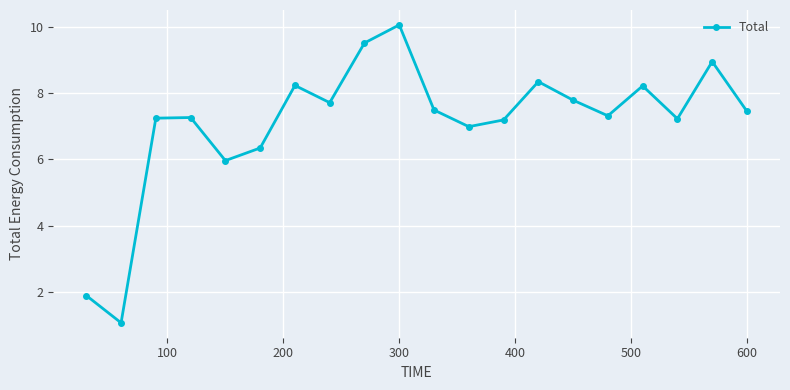

What is the difference between the maximum and second lowest values?

8.2